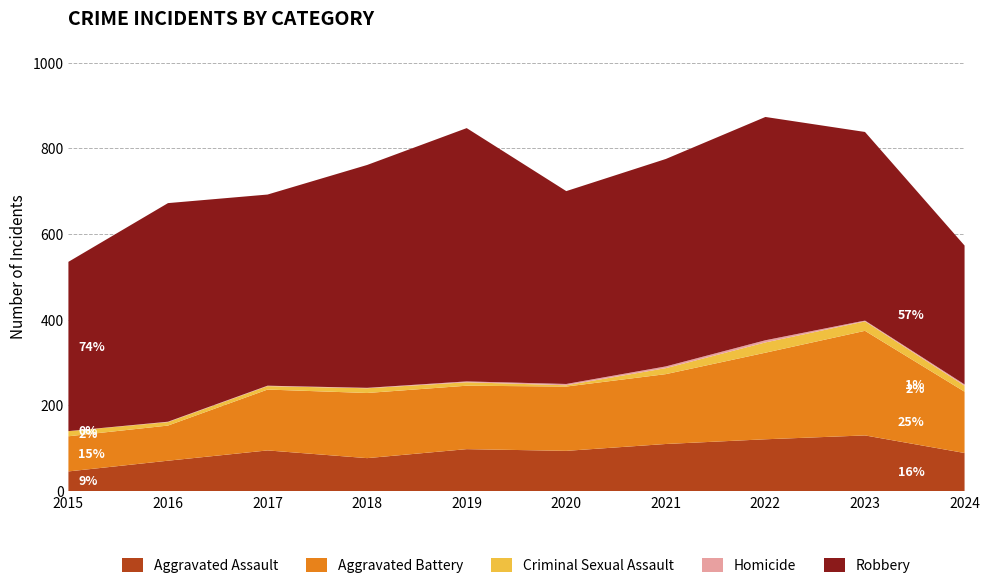

Reading right to left, extract all data points from this chart.

Aggravated Assault: 89	130	121	110	94	98	77	95	71	46
Aggravated Battery: 143	244	202	163	150	148	152	142	82	82
Criminal Sexual Assault: 14	22	24	14	3	8	11	8	8	12
Homicide: 3	2	5	4	3	2	1	1	1	0
Robbery: 324	440	521	484	450	591	520	446	510	395